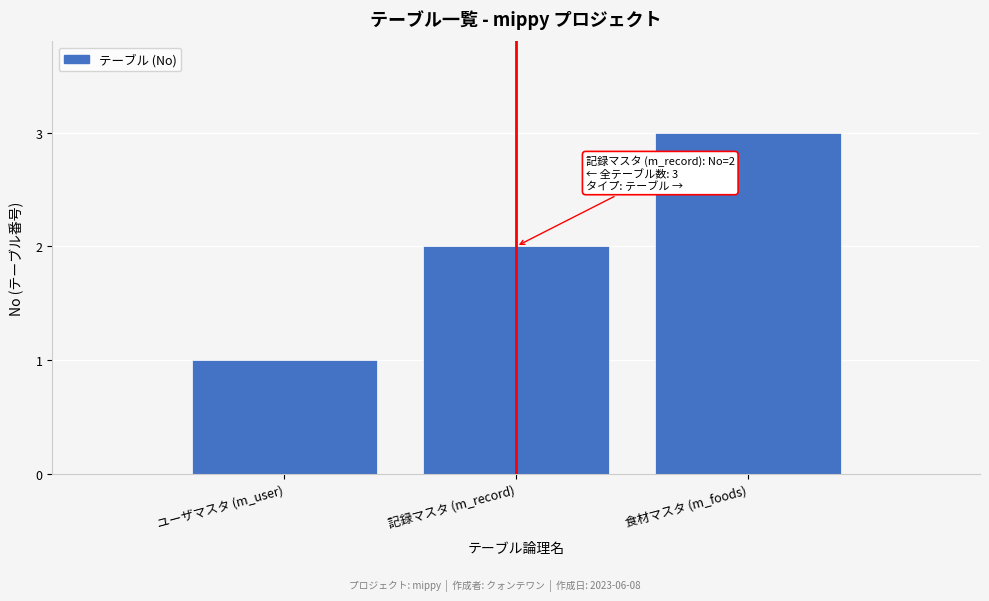

List the labels in order of value, largest first.

食材マスタ (m_foods), 記録マスタ (m_record), ユーザマスタ (m_user)